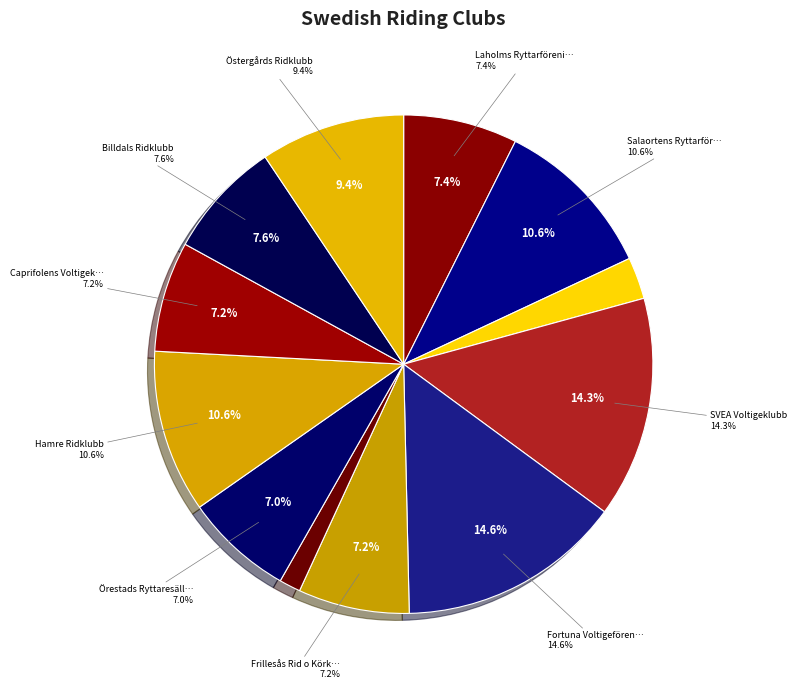

Approximately how many times larger is the value at Örestads Ryttaresällskap compared to Hamre Ridklubb?

0.7